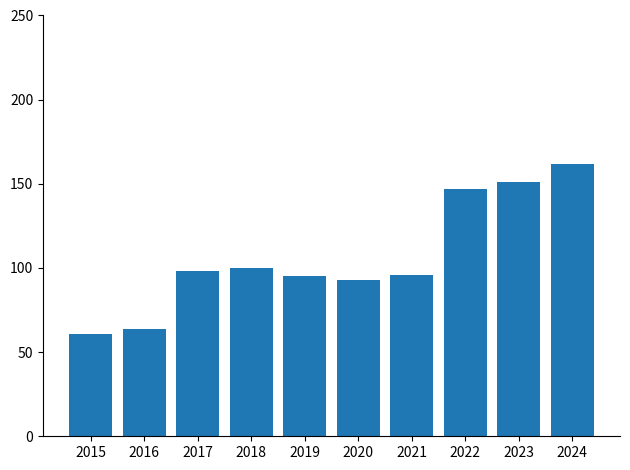

Approximately how many times larger is the value at 2024 compared to 2018?

1.6